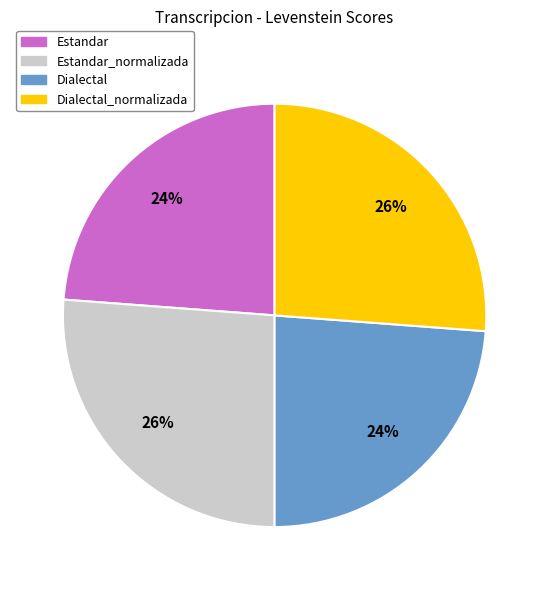

Is there a majority slice in this chart?

No